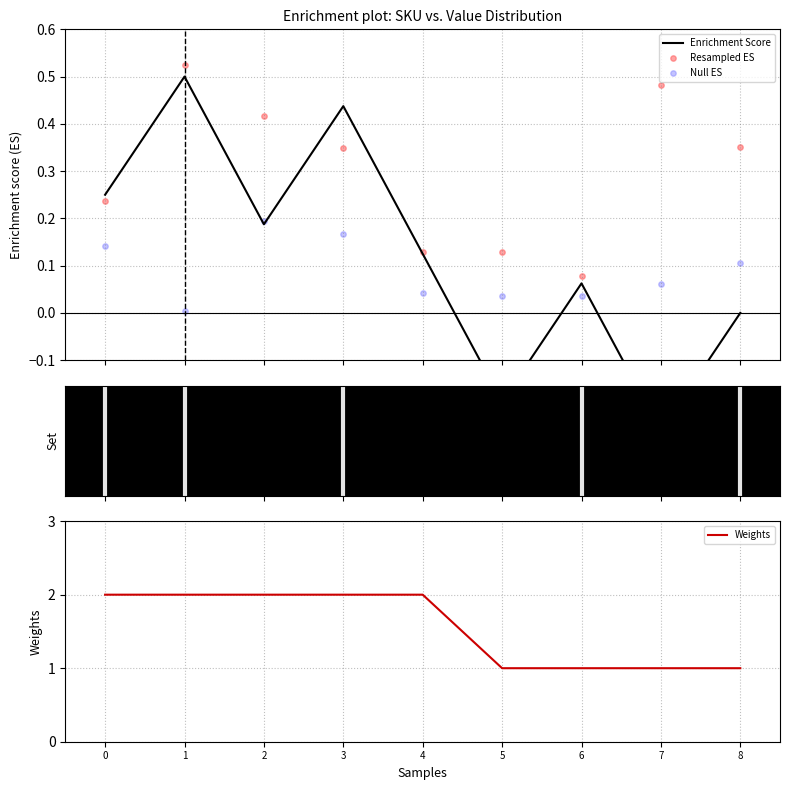

What is the total value across all series at 8?

1.5